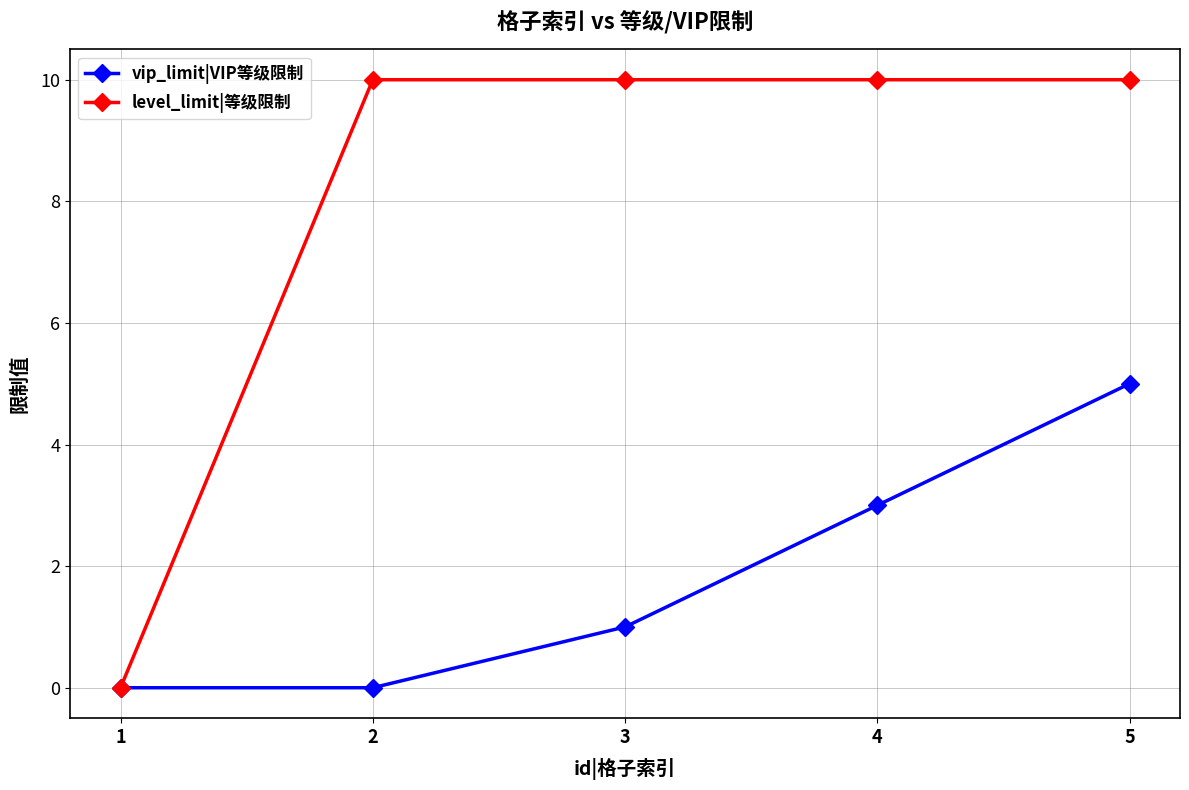

List the series in order of their peak value, highest first.

level_limit|等级限制, vip_limit|VIP等级限制